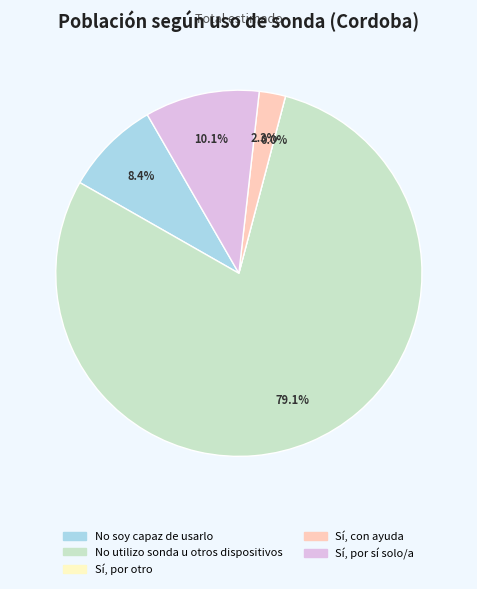

How many slices are in this pie chart?

5